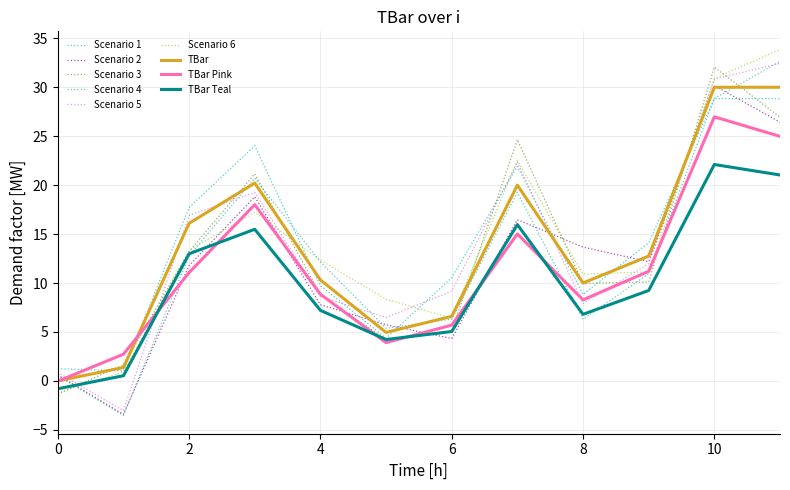

Is this an area chart (filled region under the line)?

No